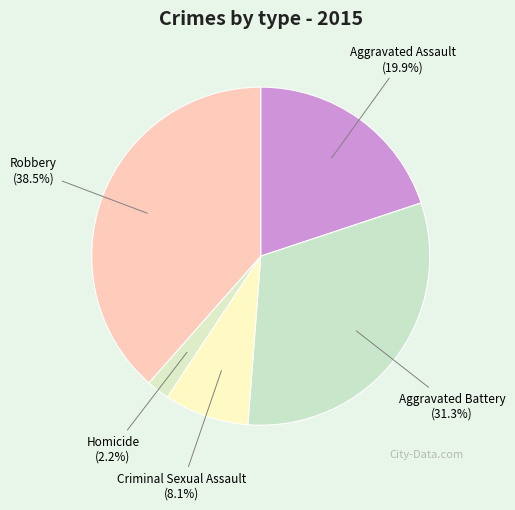

Count the number of slices in the pie.

5